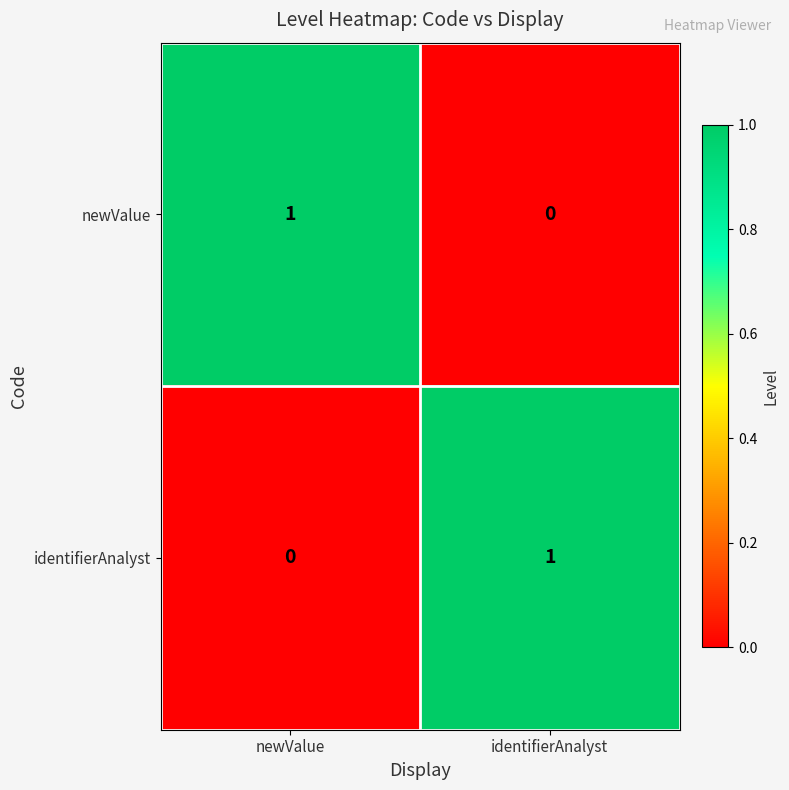

Which category has the lowest value in the newValue series?

identifierAnalyst